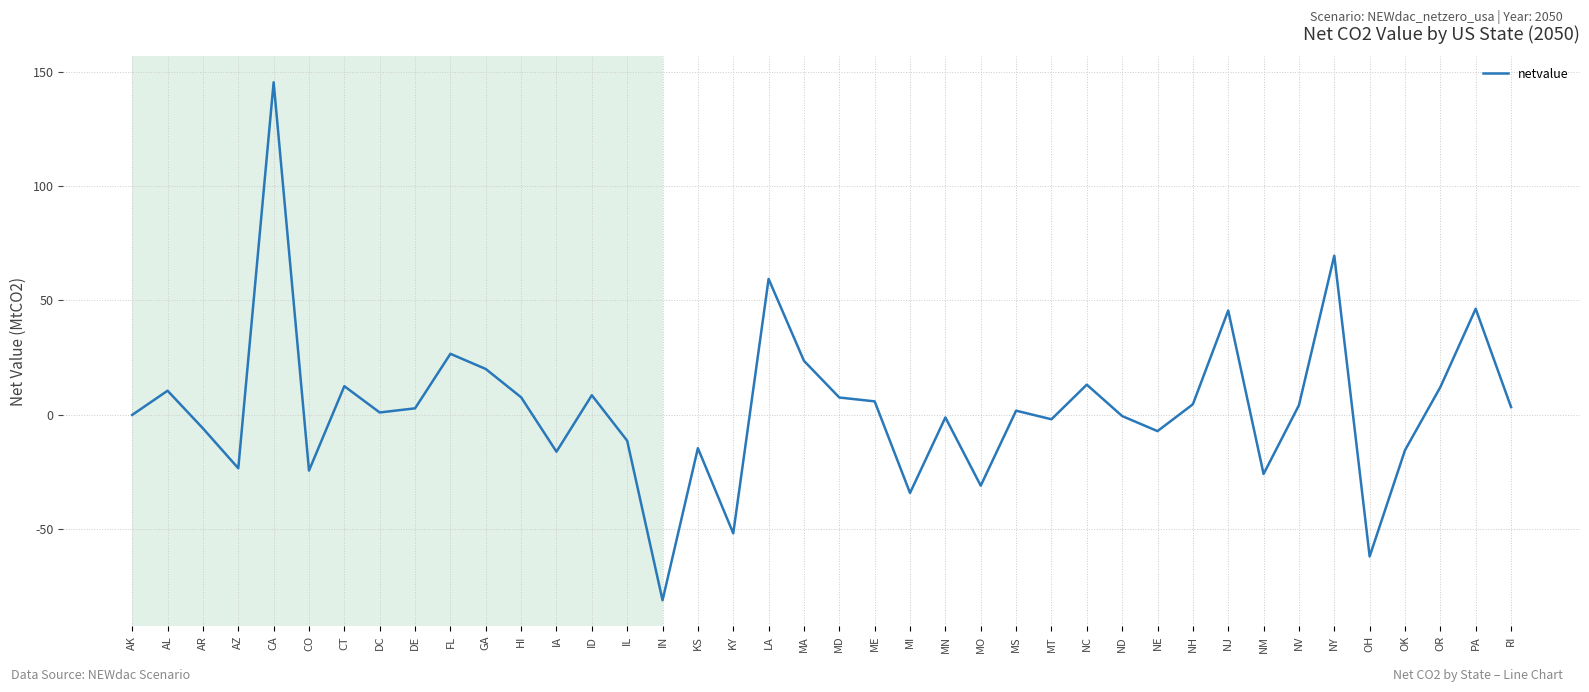

Between MT and MS, which is larger?

MS